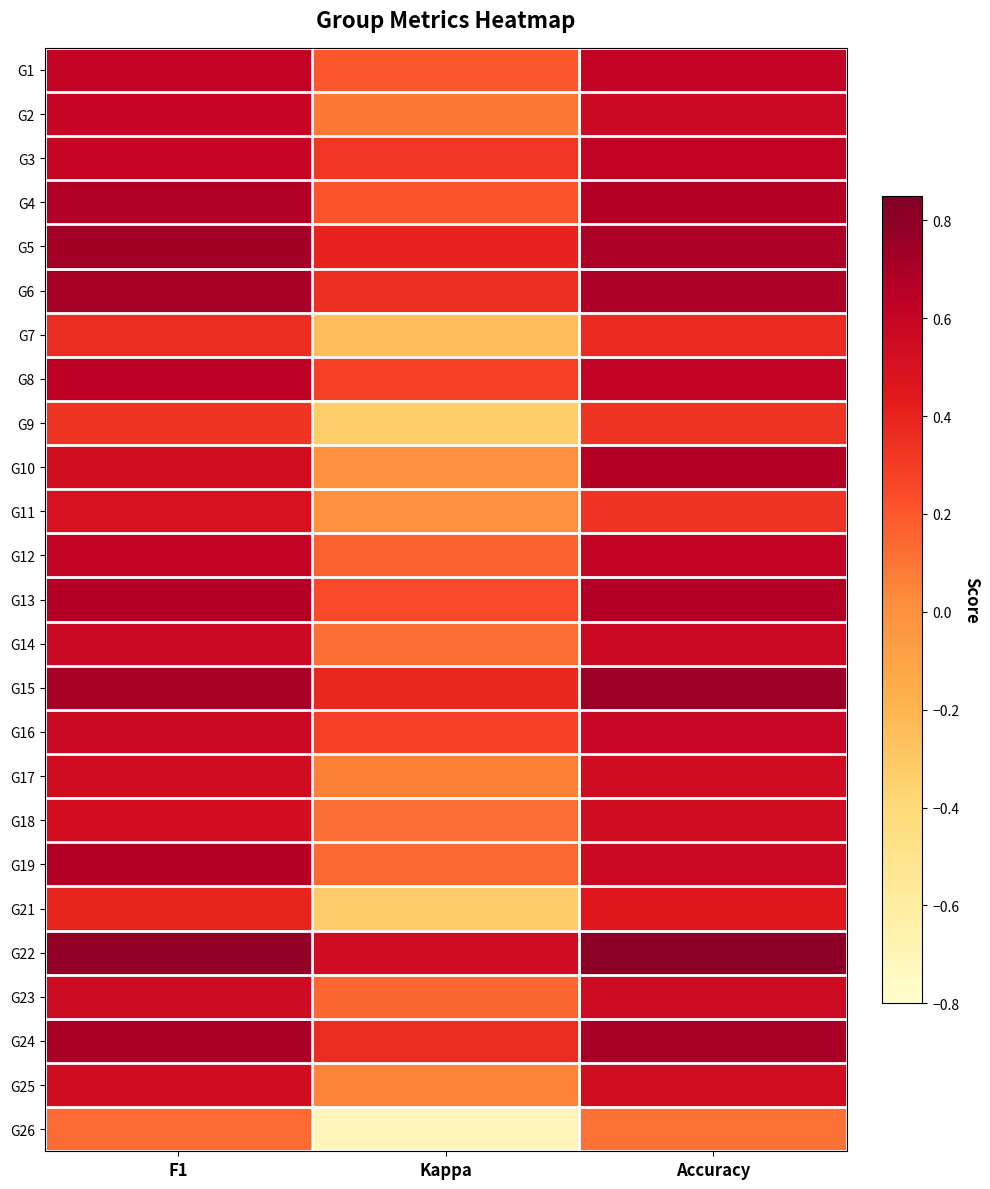

How many series are shown in this chart?

25